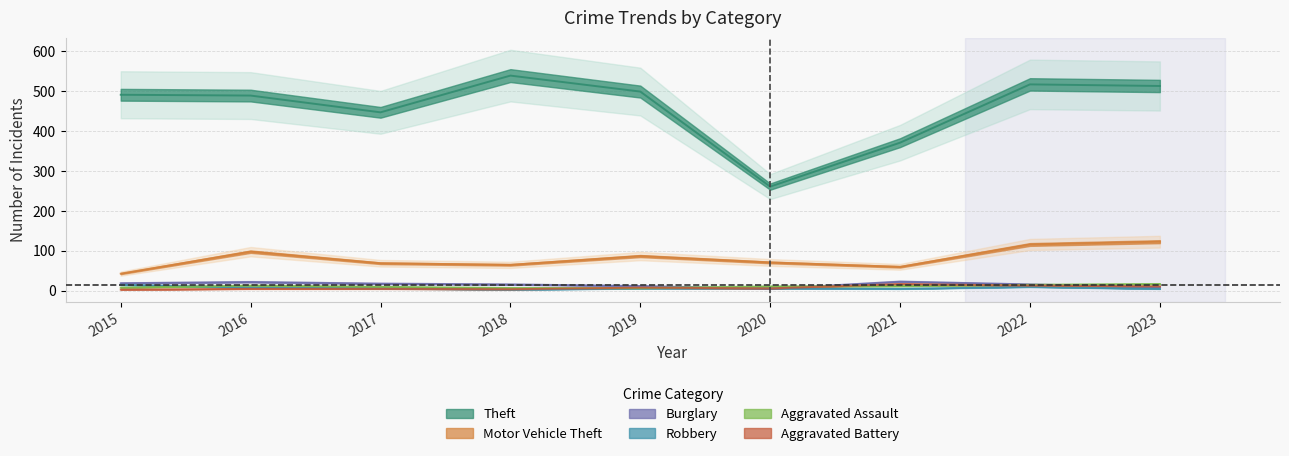

How many values in the Robbery series exceed 6?

3